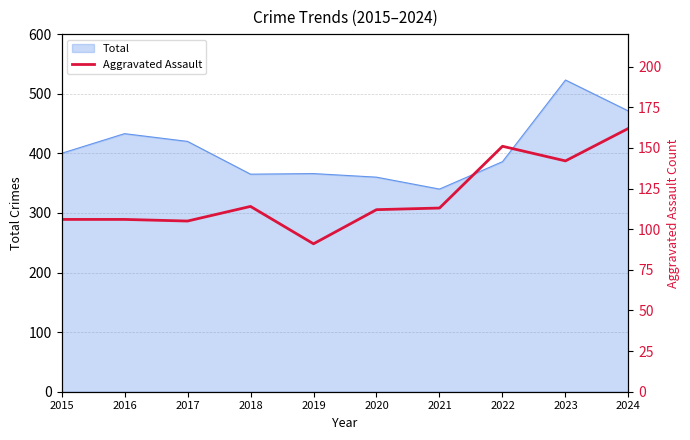

True or false: the data shows 113 at 2021.

True